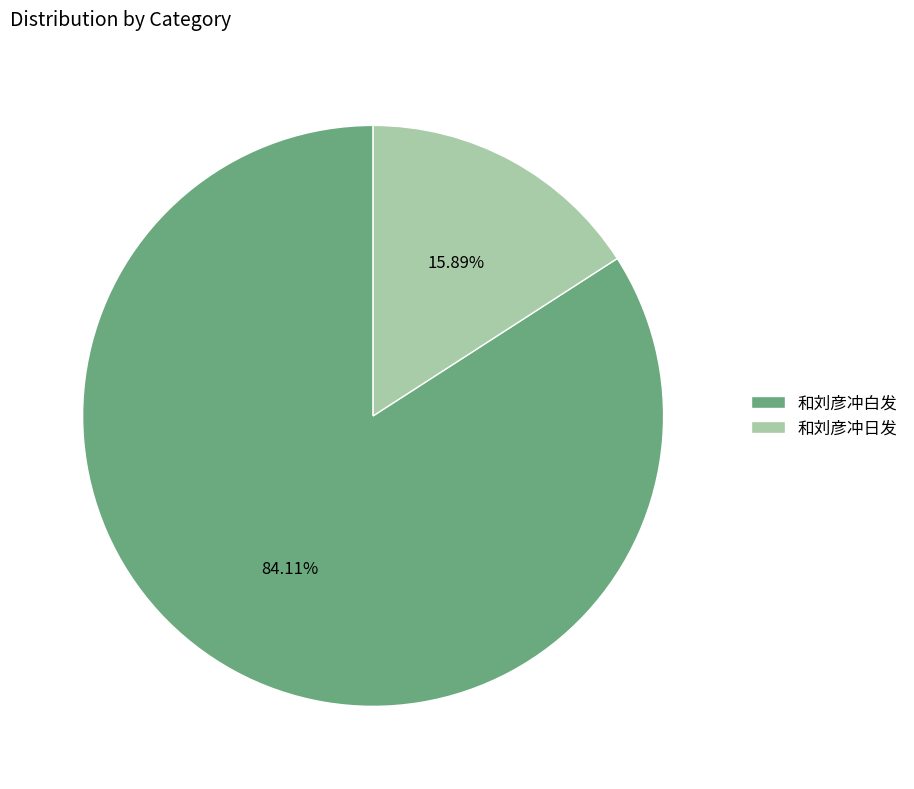

To the nearest percent, what is the difference between the largest and smallest slice percentages?

68%